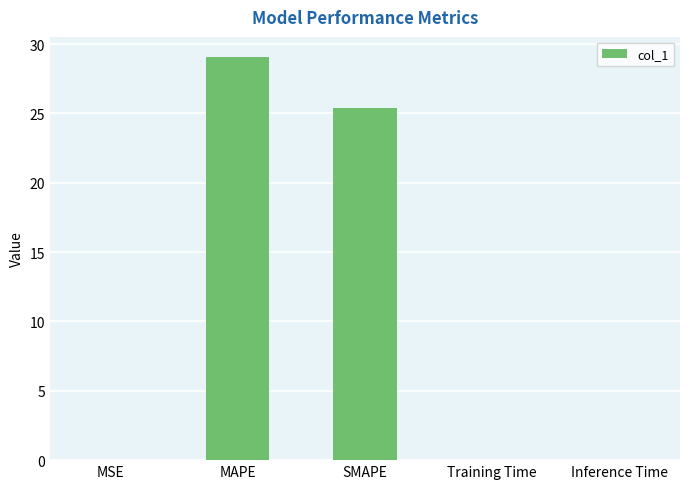

Where is the data nearest to the value 14?

SMAPE